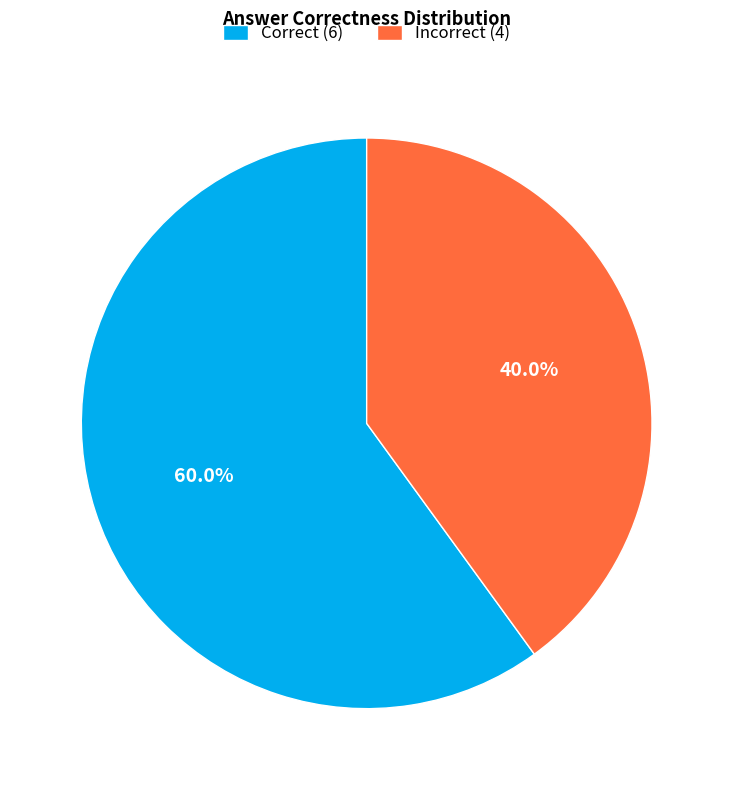

Does Correct (6) account for over 50% of the chart?

Yes